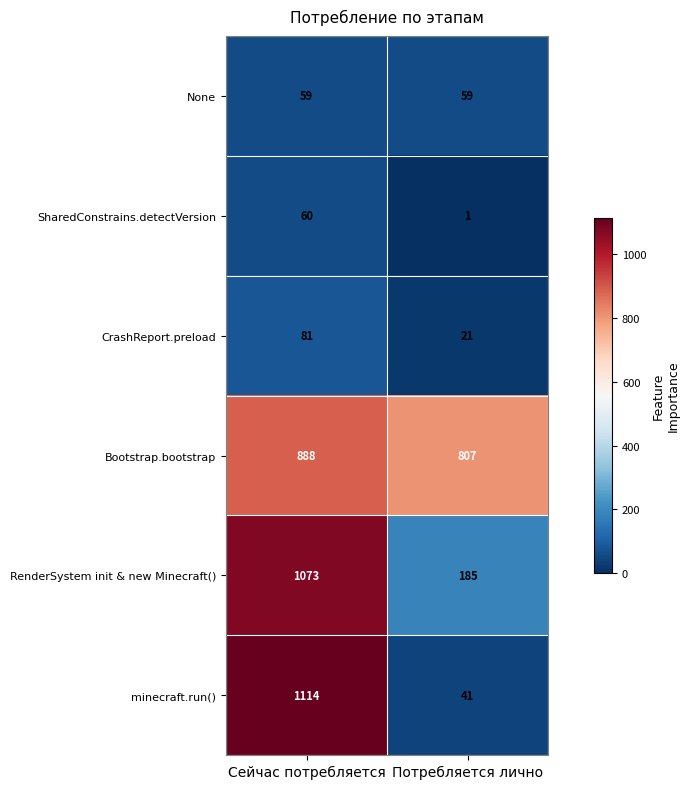

What is the sum of all RenderSystem init & new Minecraft() values?

1258